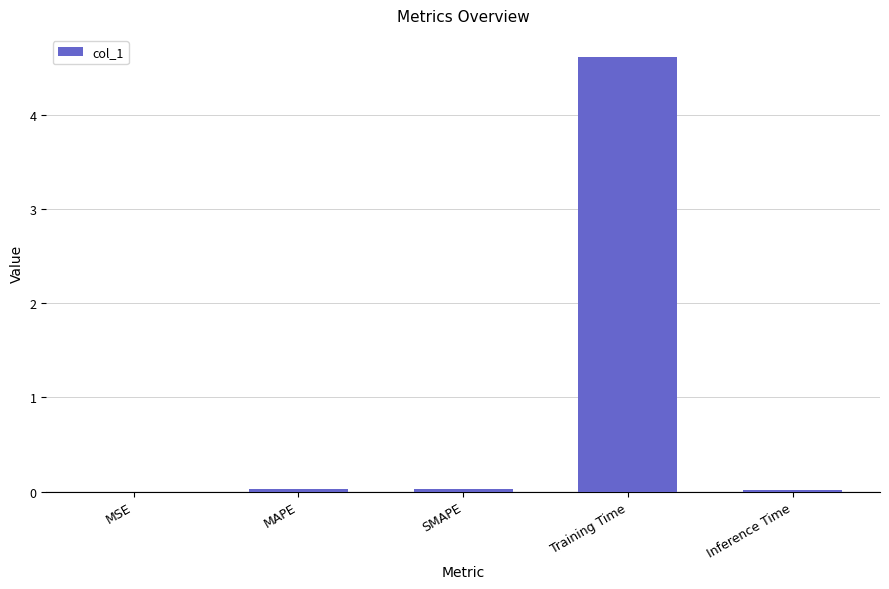

What is the maximum value shown in the chart?

4.6